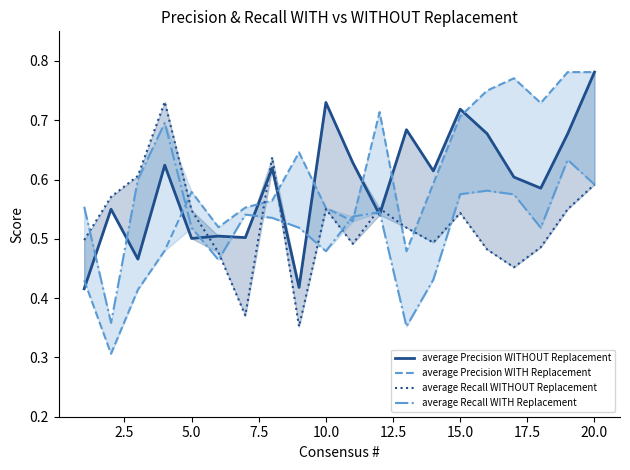

At how many categories does at least one series exceed 0?

20